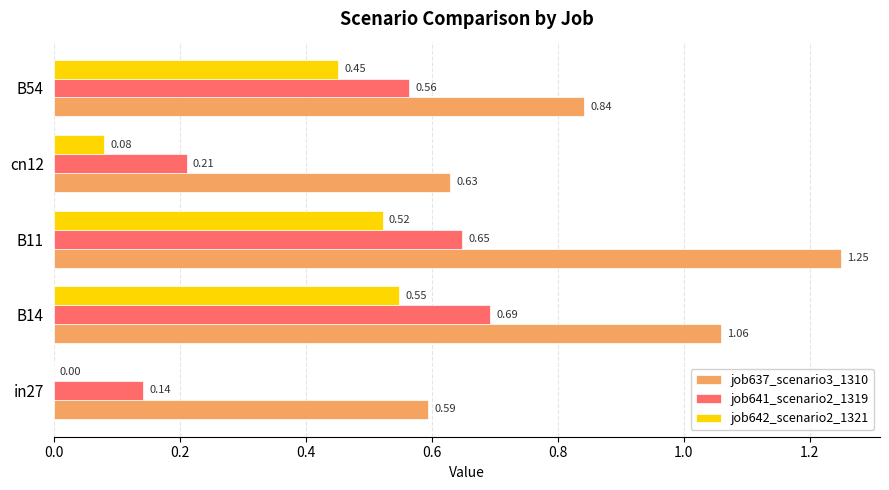

Which series changed the most between in27 and B54?

job642_scenario2_1321